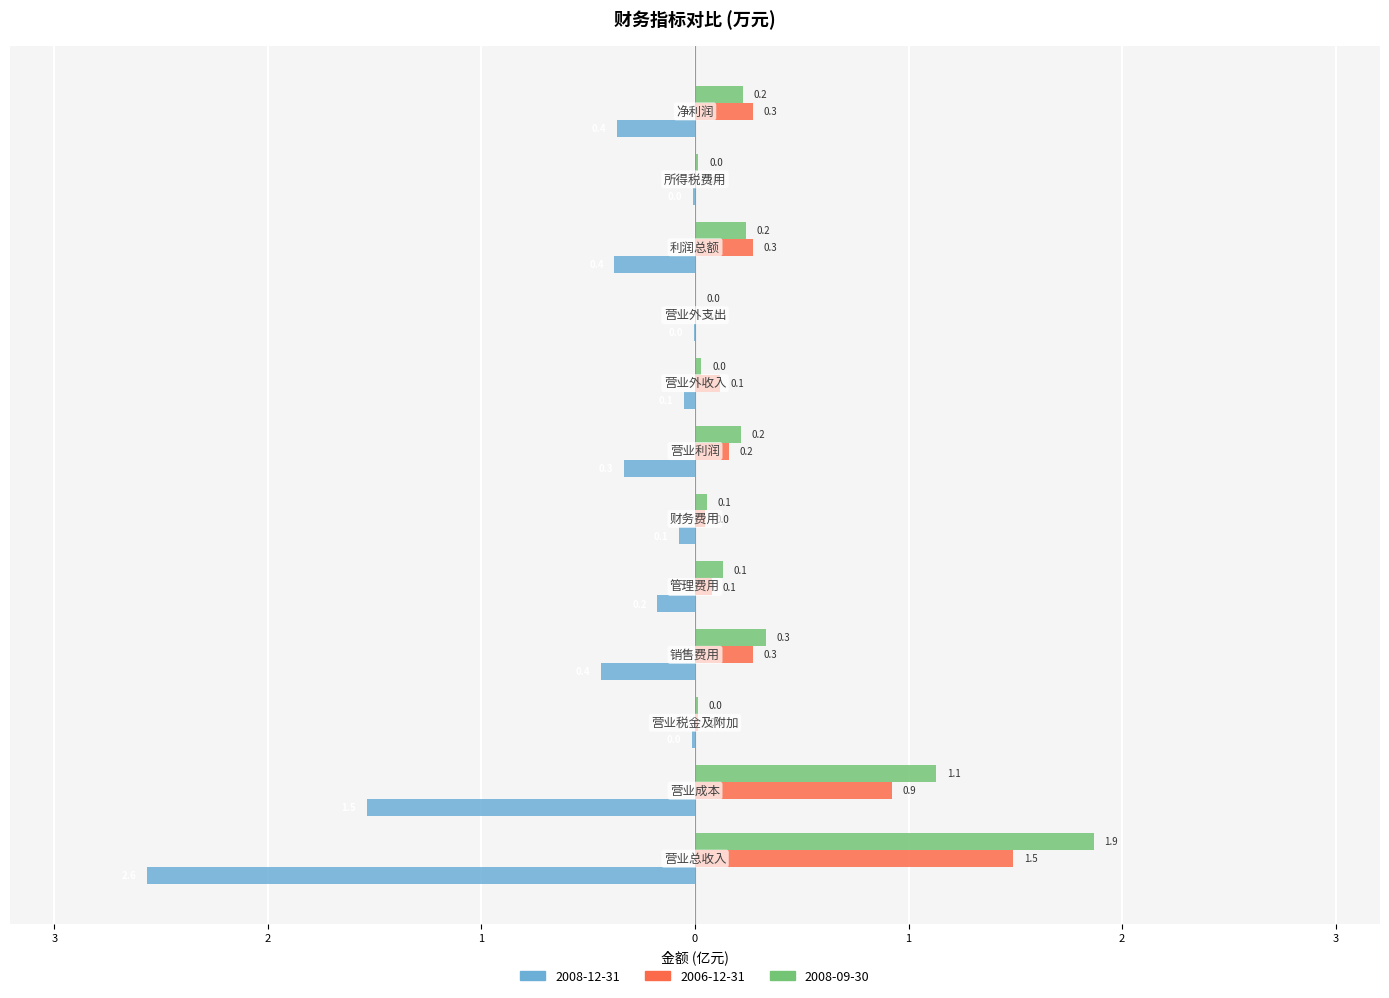

What are all the series names shown in the legend?

2008-12-31, 2006-12-31, 2008-09-30